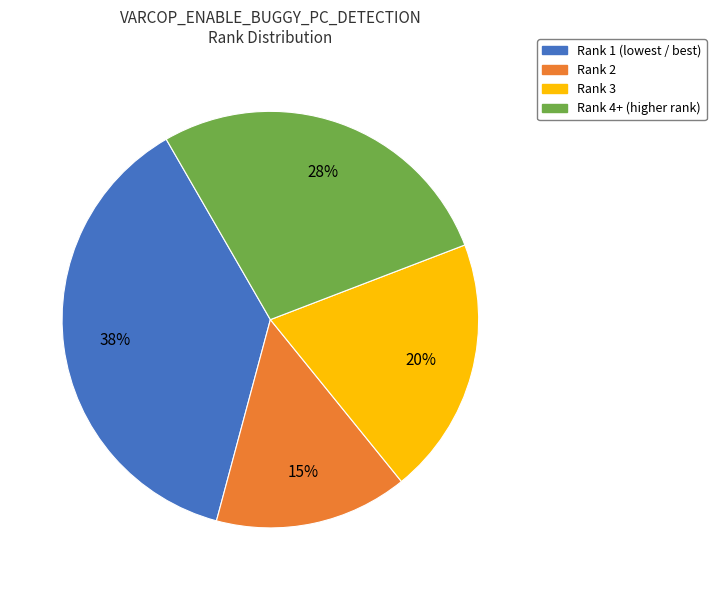

Do Rank 3 and Rank 2 together represent more than half of the pie?

No